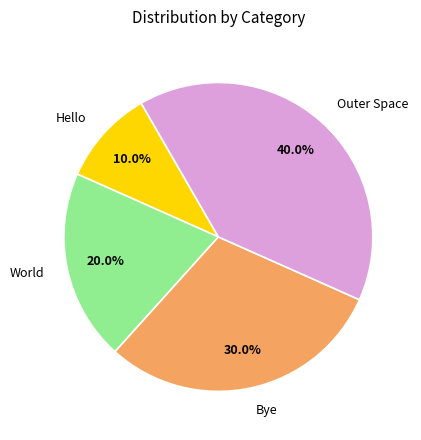

How much of the chart is everything except World?

80.0%